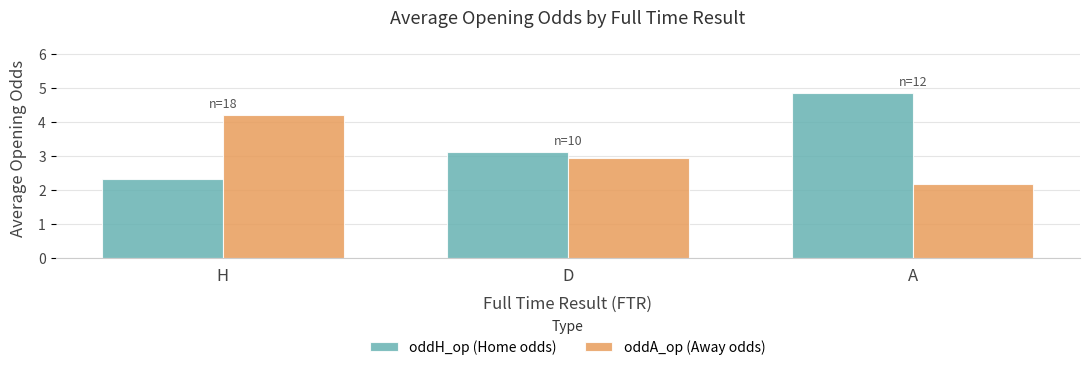

What is the difference between the highest and lowest values at H?

1.9